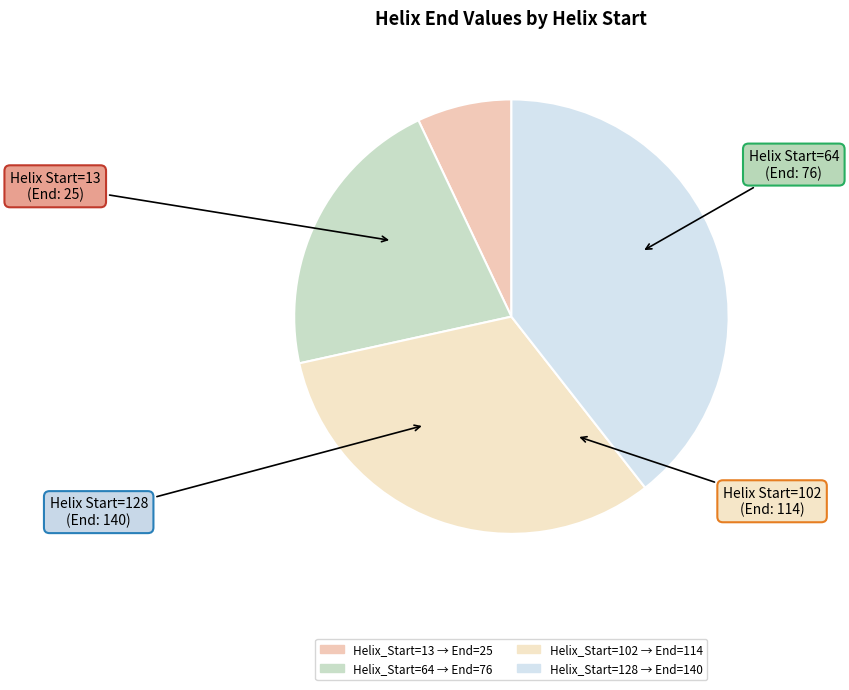

True or false: Helix_Start=13 accounts for 13% of the total.

False